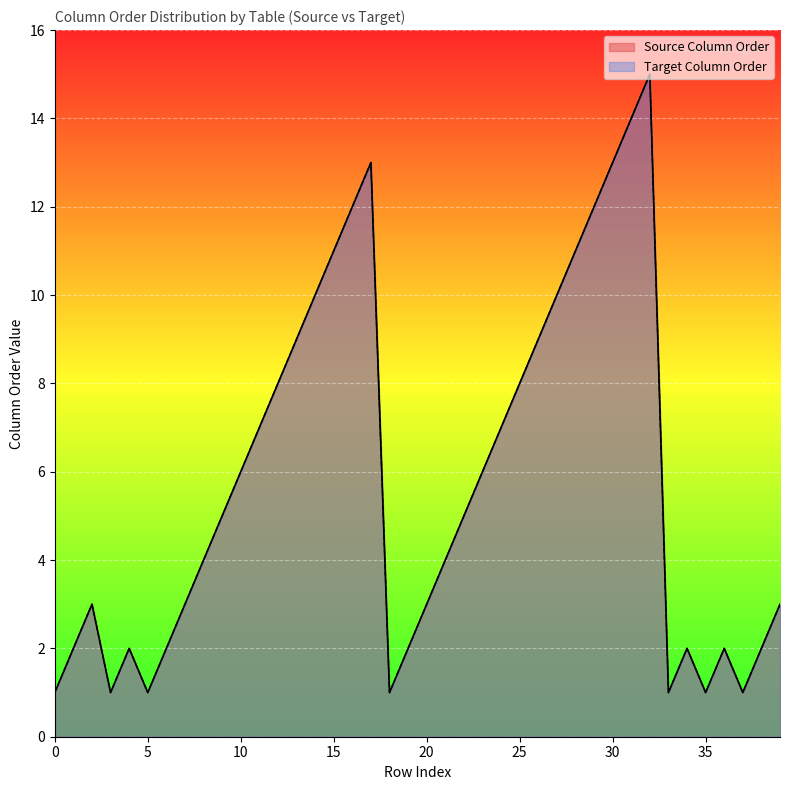

What is the smallest value displayed?

1